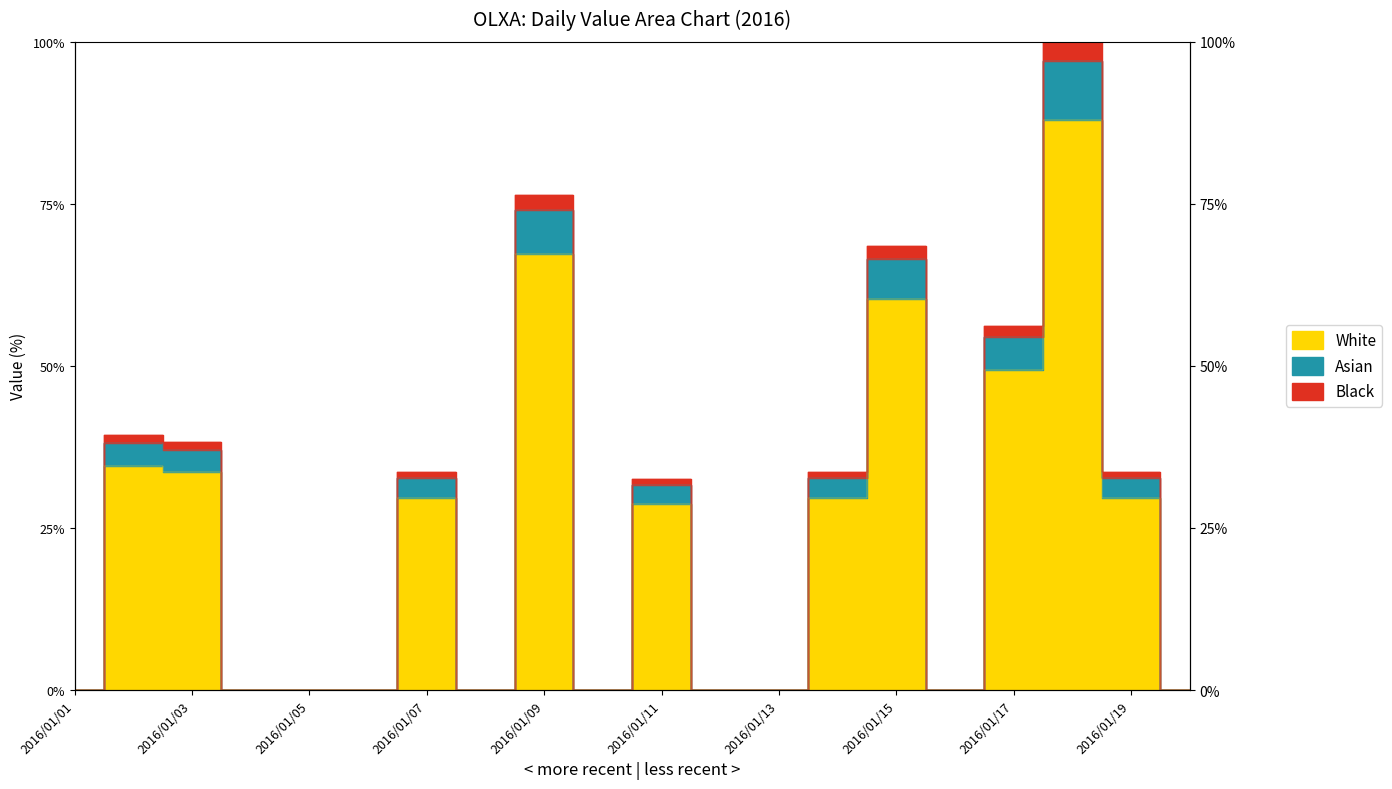

What is the sum of all value values?

497.0